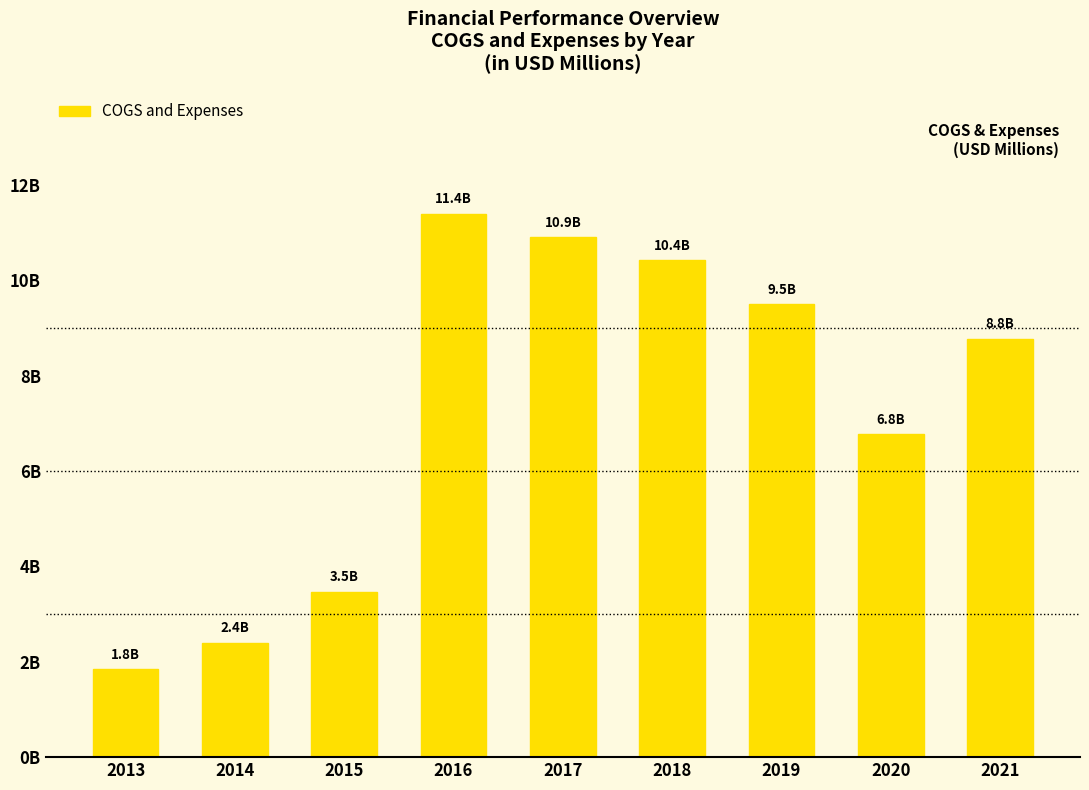

What is the smallest value displayed?

1.8